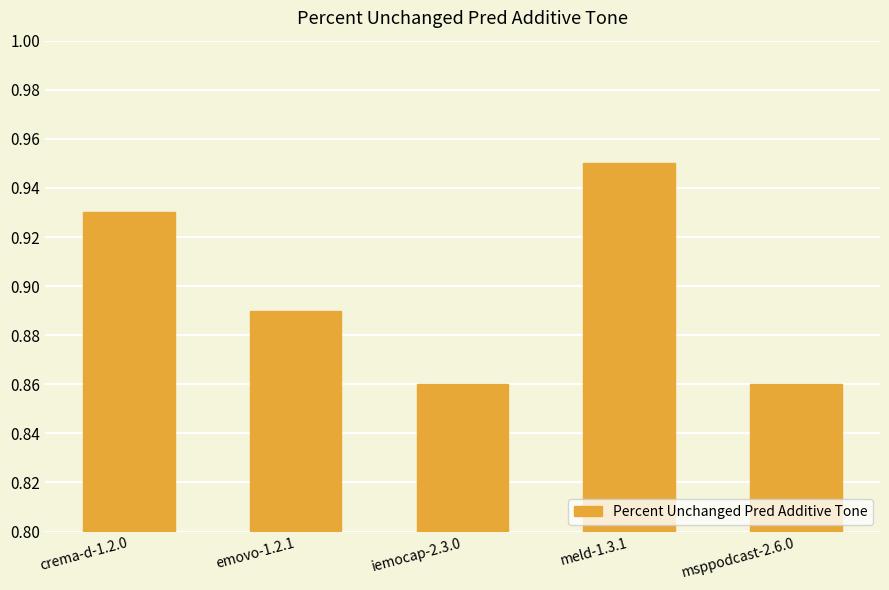

Does the chart contain stacked bars?

No